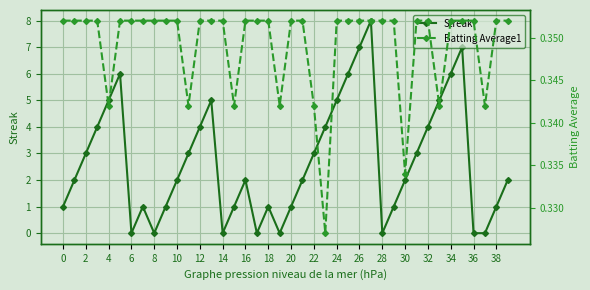

True or false: Streak has a value of -4 at 8.

False